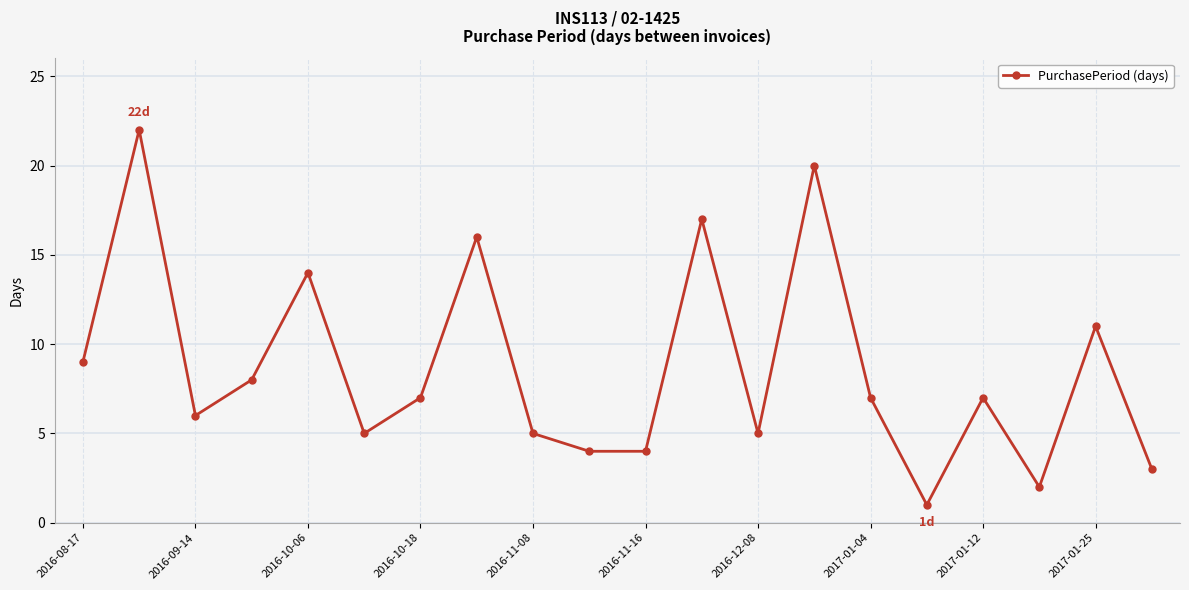

What is the value of the 13th point from the left?

5